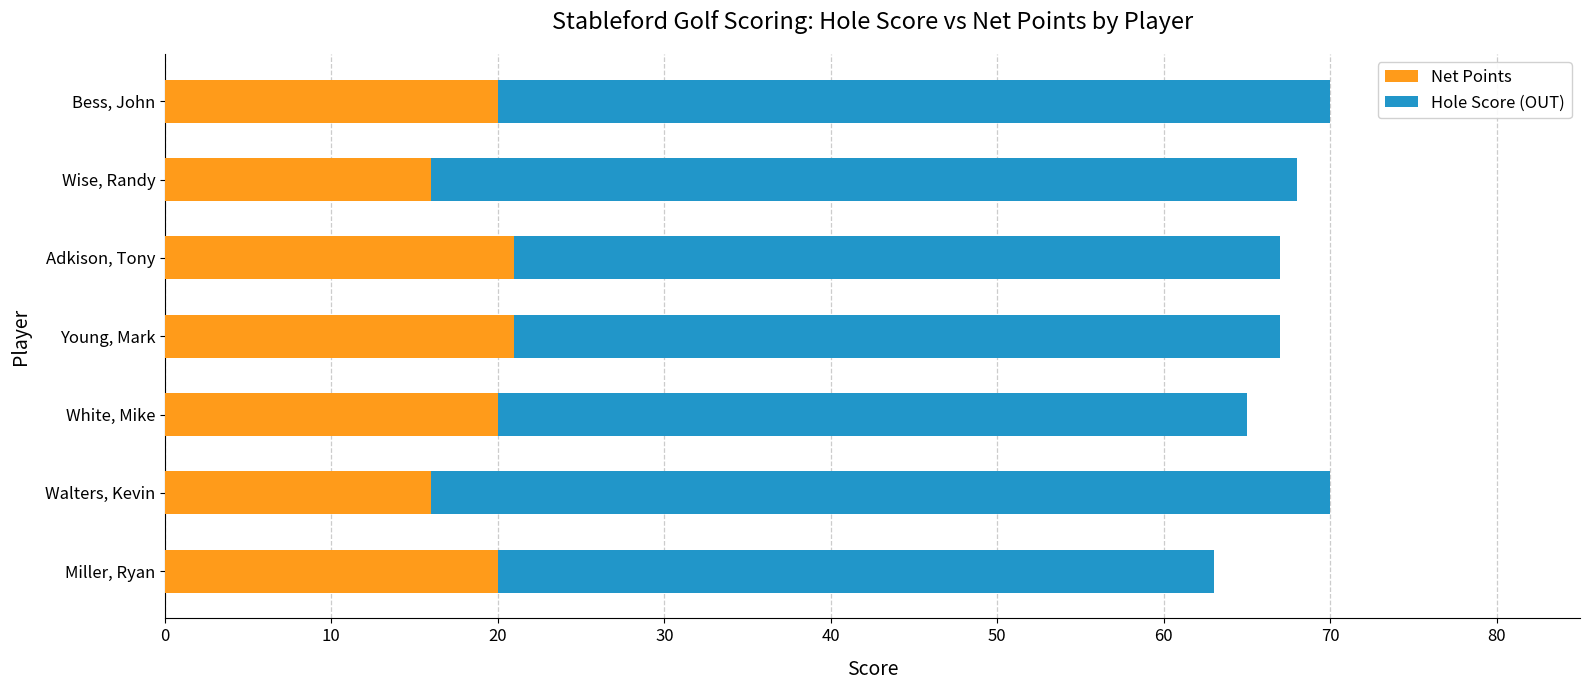

What is the total value across all series at Walters, Kevin?

70